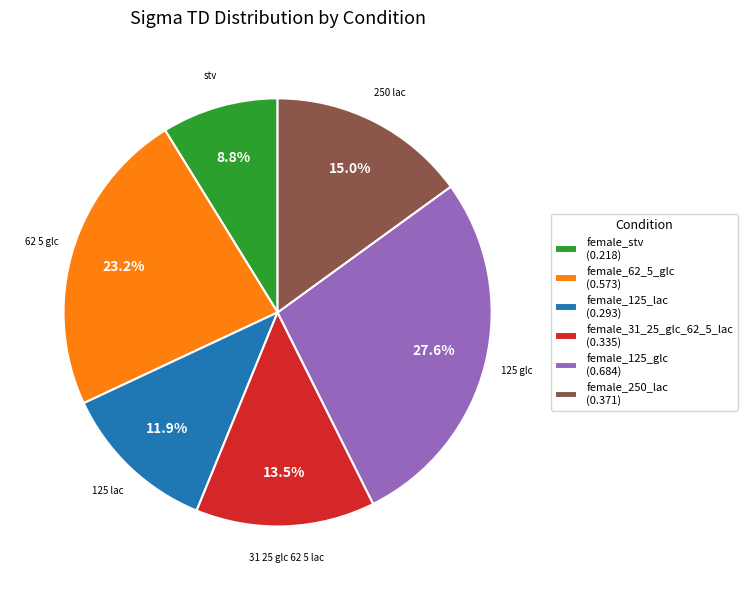

Do female_125_glc and female_250_lac together represent more than half of the pie?

No